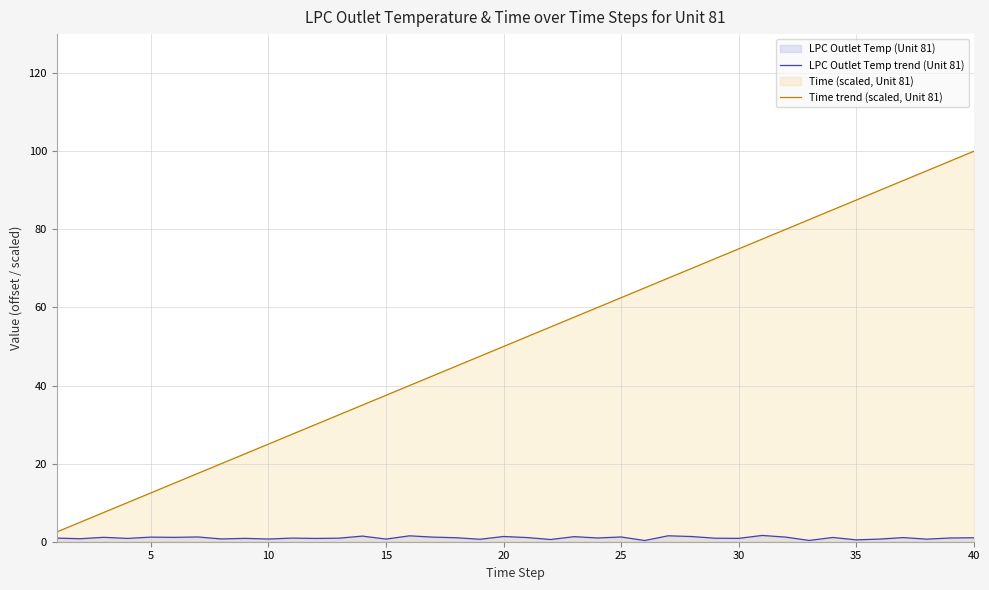

What is the maximum value shown in the chart?

100.0